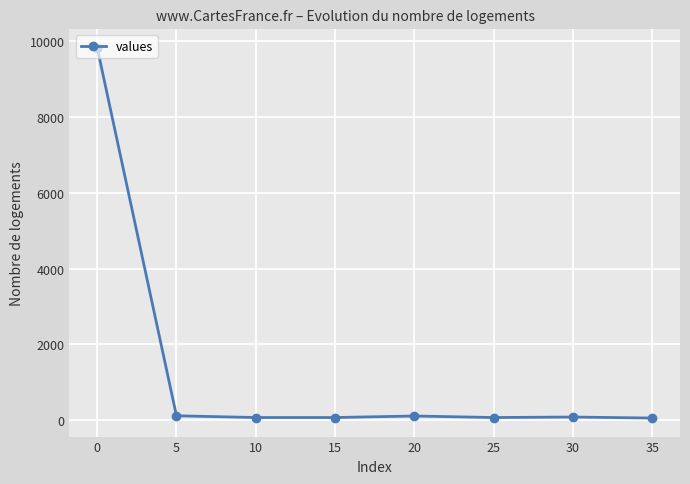

What is the difference between the maximum and minimum values?

9774